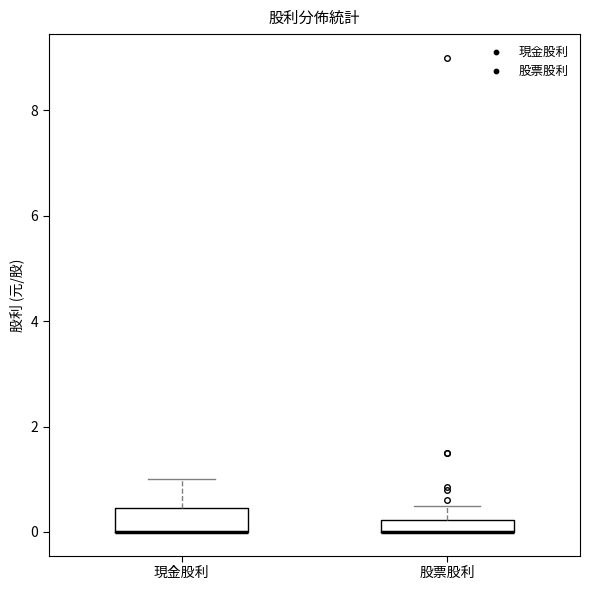

Where does the upper whisker of the box for 現金股利 end on the y-axis? The values are not printed on the chart, so give them approximately, as read against the axis.

1.0